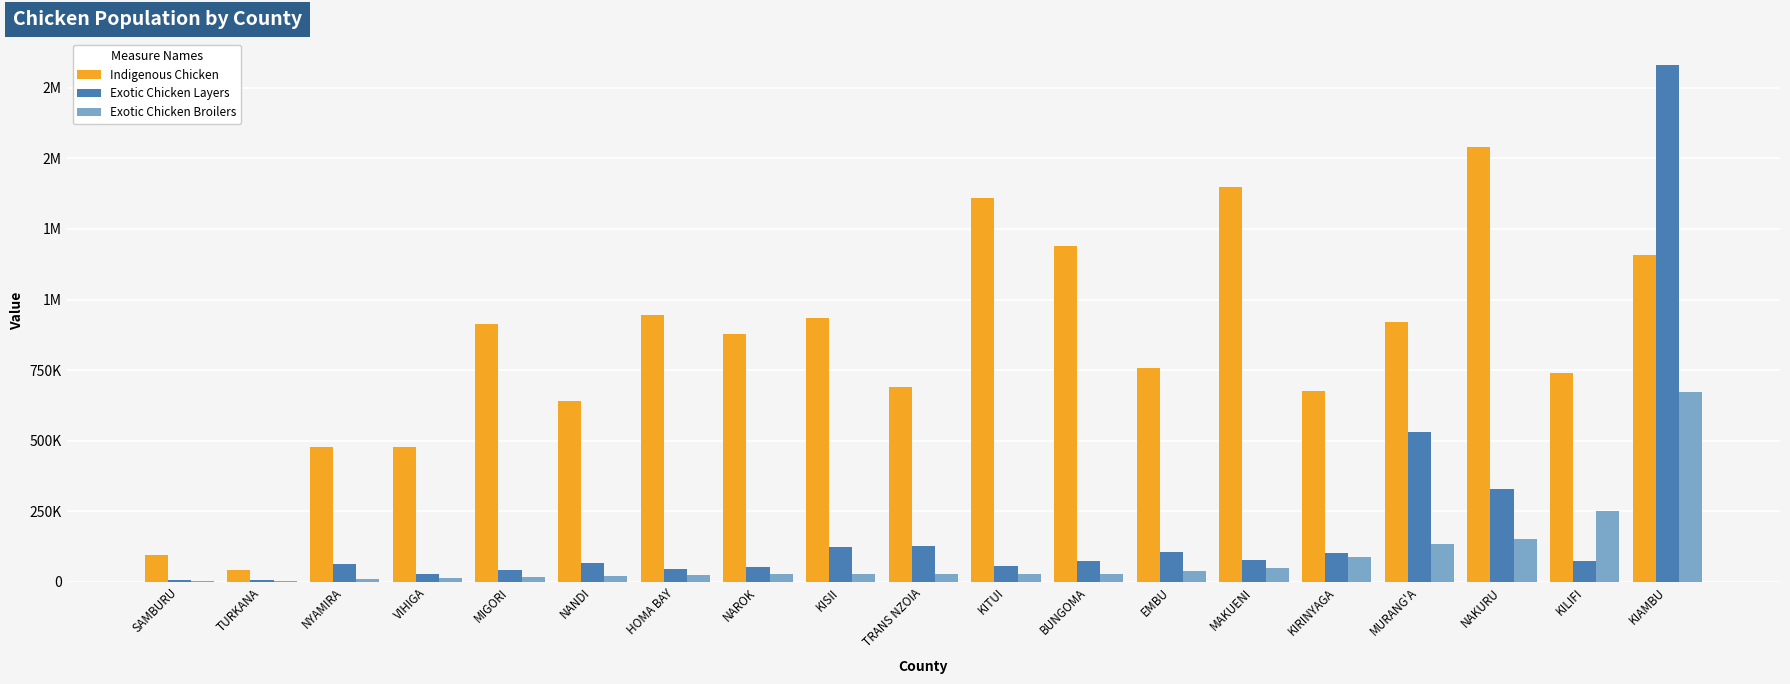

List the series in order of their peak value, lowest first.

Exotic Chicken Broilers, Indigenous Chicken, Exotic Chicken Layers